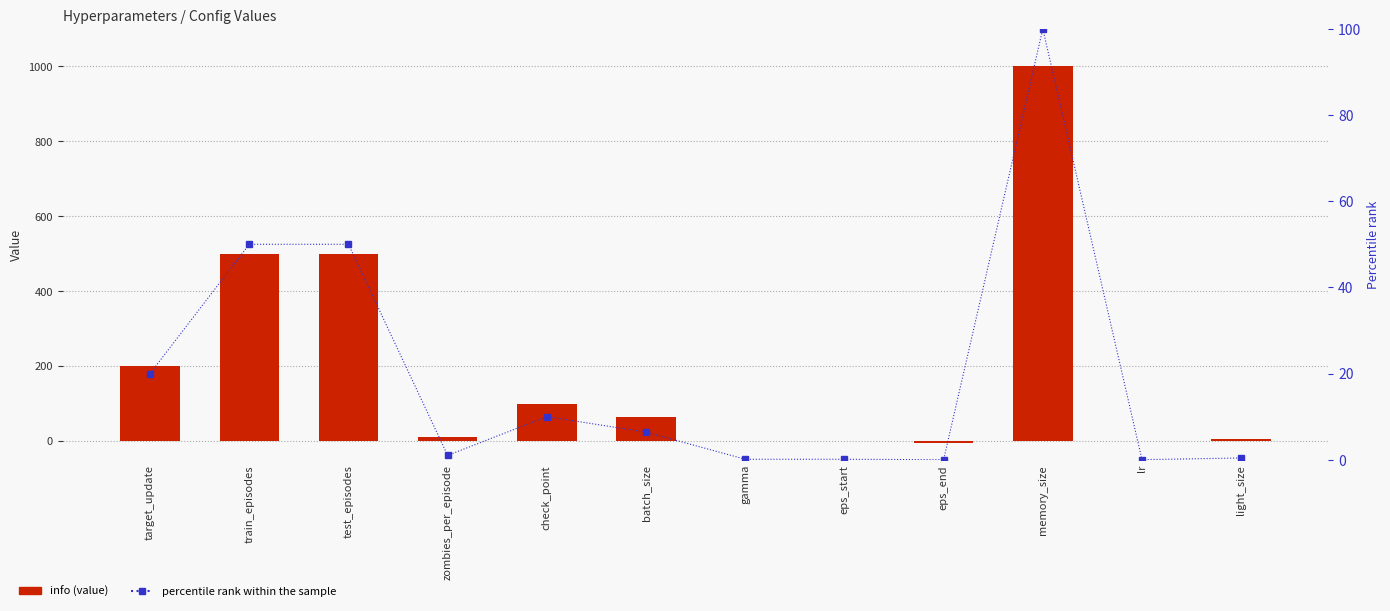

Which category has the lowest value in the percentile rank within the sample series?

eps_end